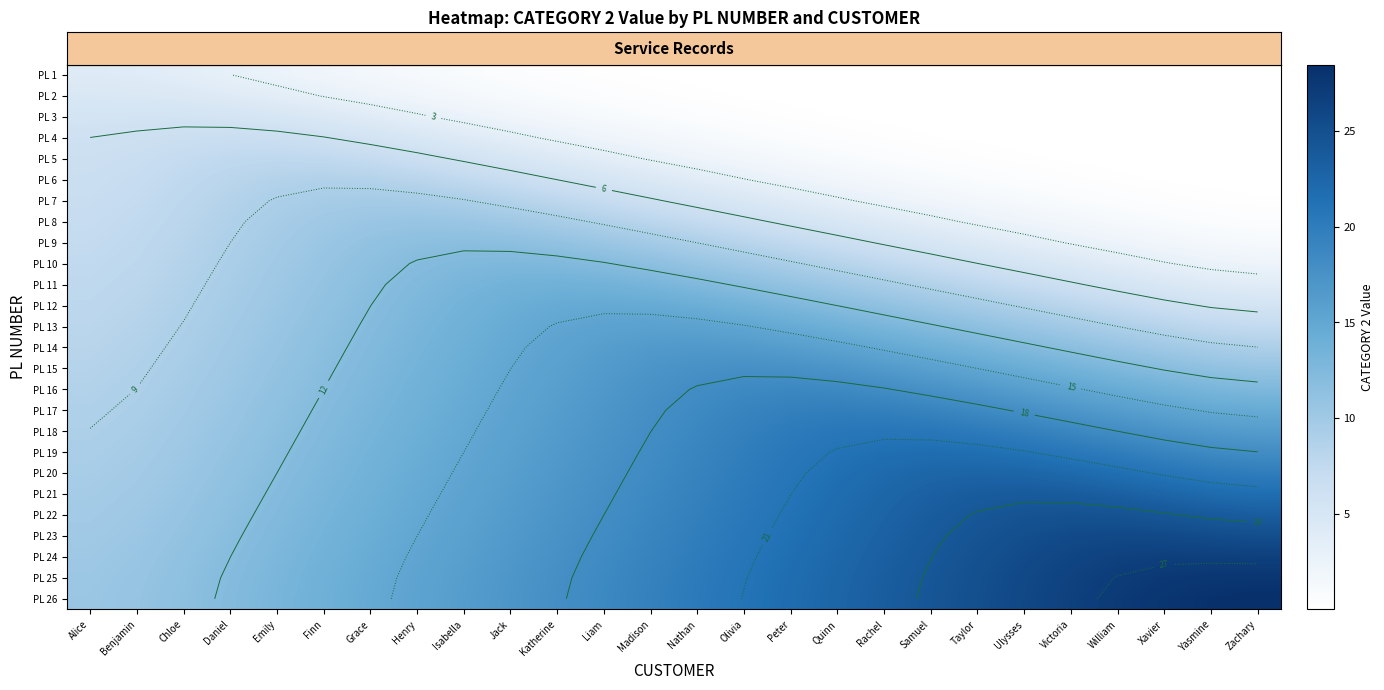

What is the difference between the maximum and second lowest values in the row_20 series?

13.7